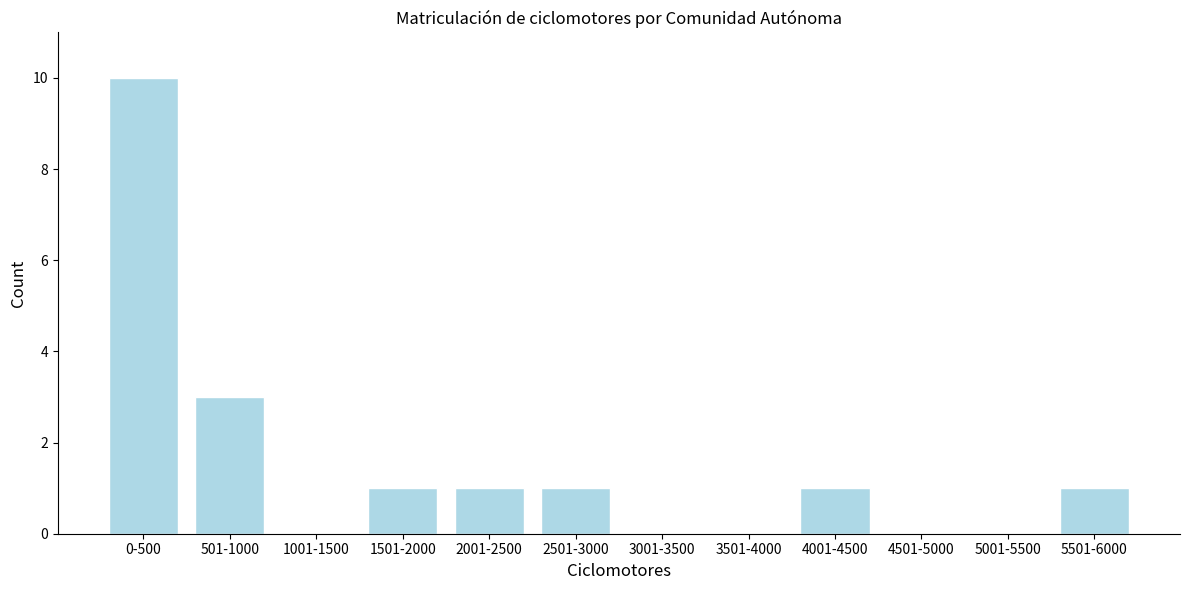

Reading left to right, list all the values displayed in this chart.

0-500=10	501-1000=3	1001-1500=0	1501-2000=1	2001-2500=1	2501-3000=1	3001-3500=0	3501-4000=0	4001-4500=1	4501-5000=0	5001-5500=0	5501-6000=1